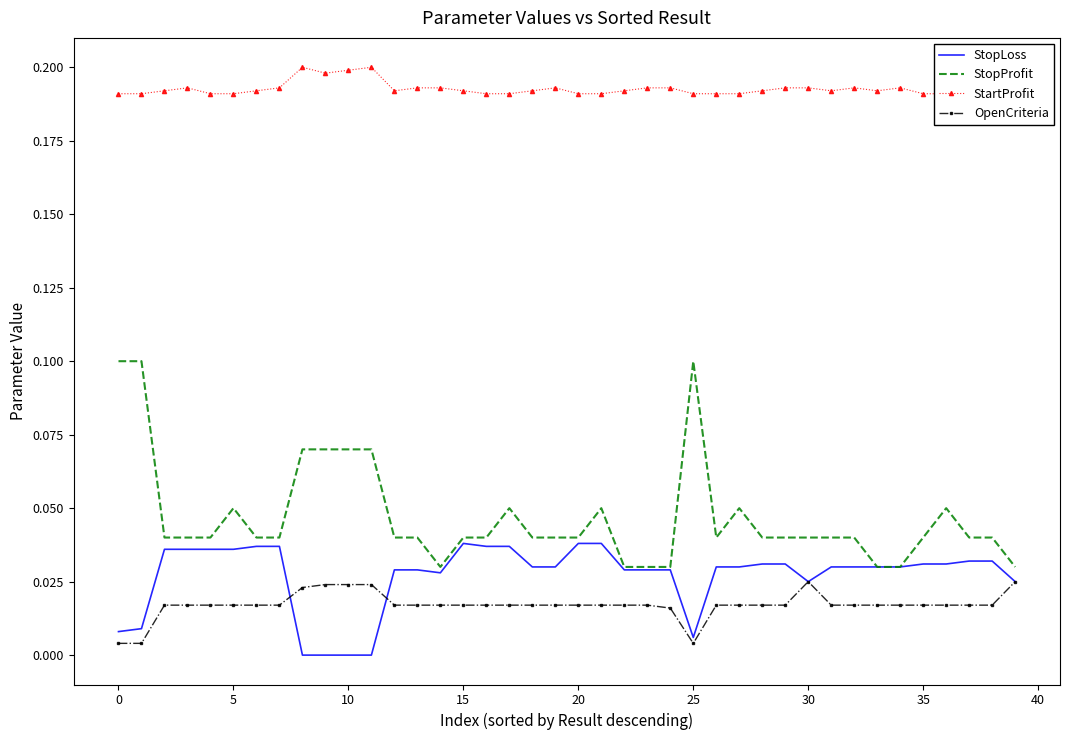

True or false: OpenCriteria and StopProfit intersect in this chart.

False